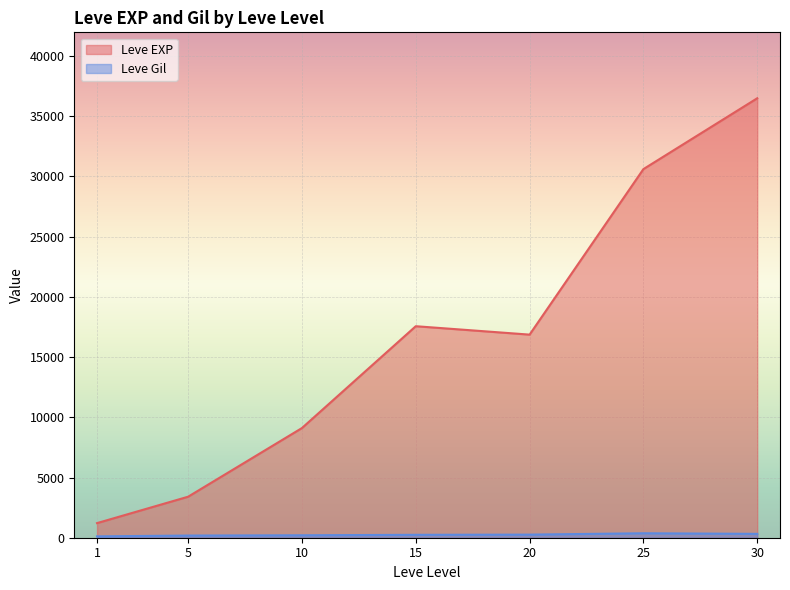

What are all the series names shown in the legend?

Leve EXP, Leve Gil